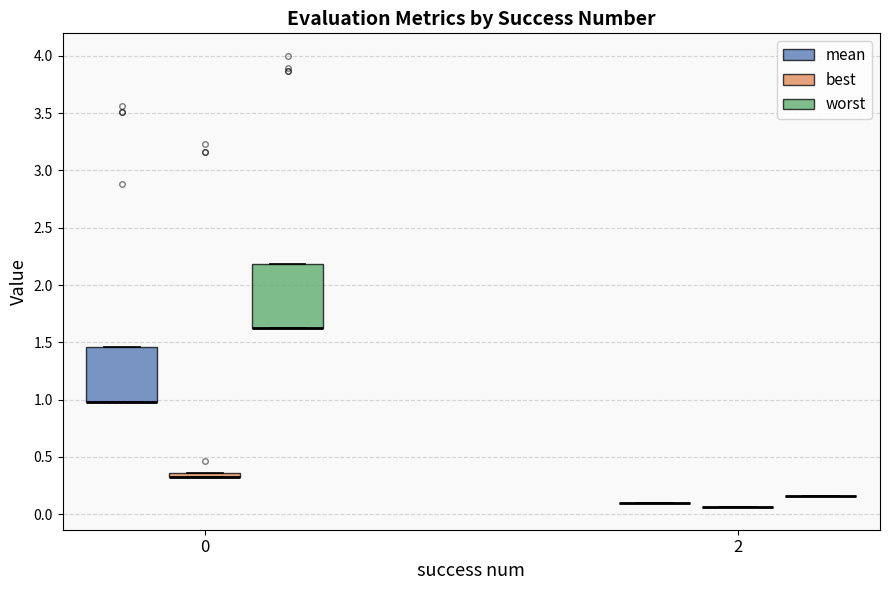

Which box is the tallest, from its lower edge to its upper edge?

0 (worst)